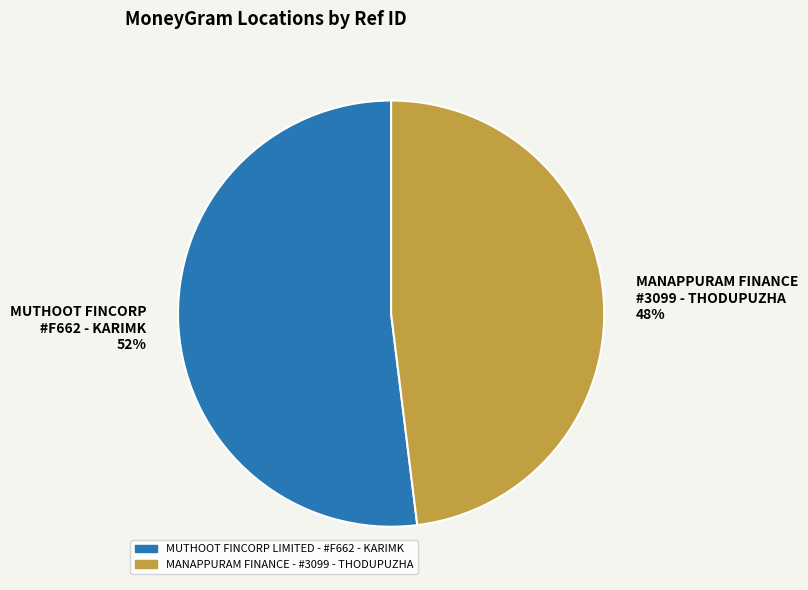

True or false: MANAPPURAM FINANCE #3099 - THODUPUZHA 48% accounts for 48% of the total.

True